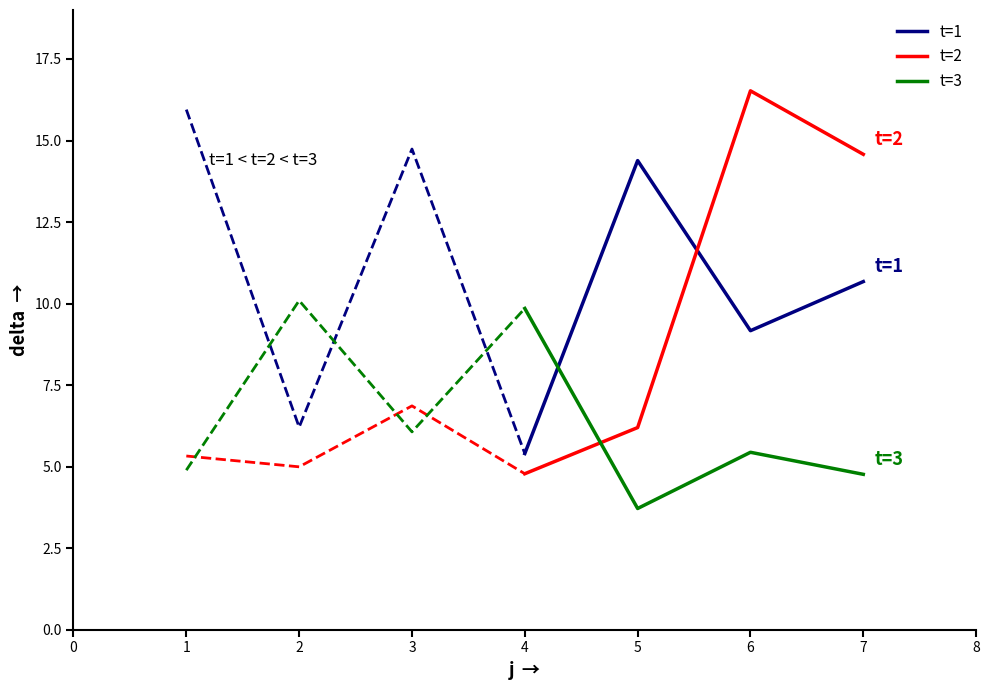

At which label does t=2 first exceed 14?

6